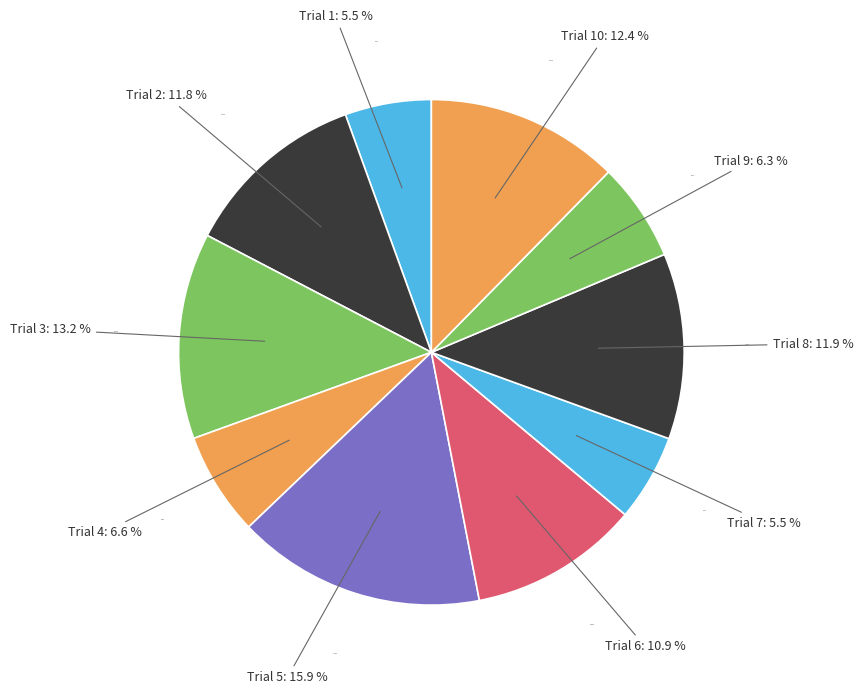

Combined, what portion of the pie is 10 and 2?

24.2%